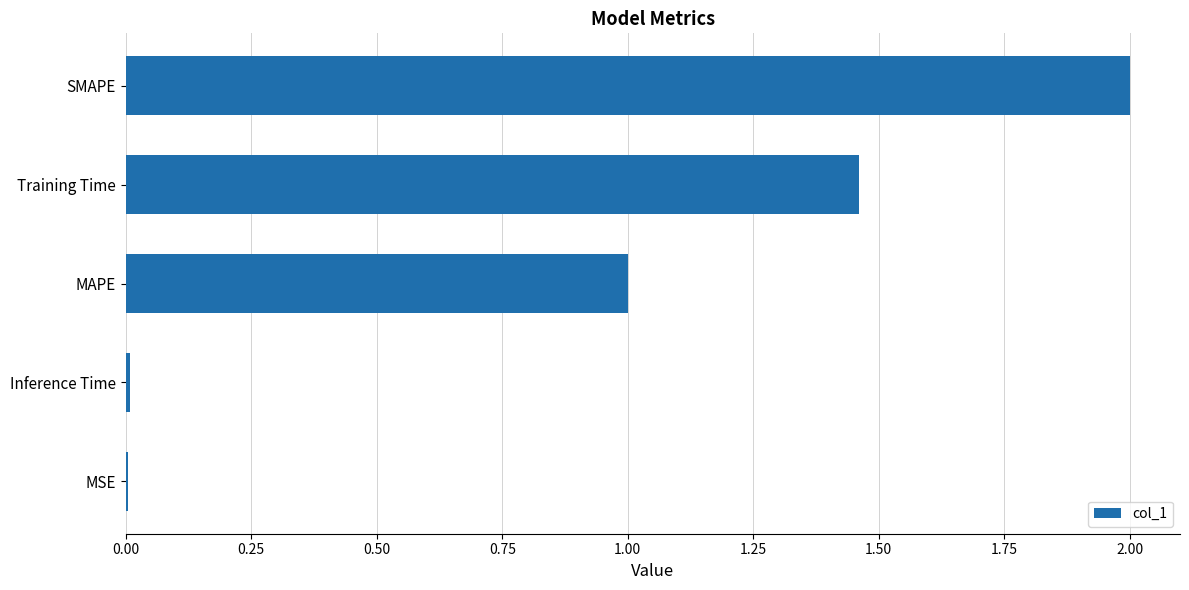

True or false: the data shows 1.1 at SMAPE.

False